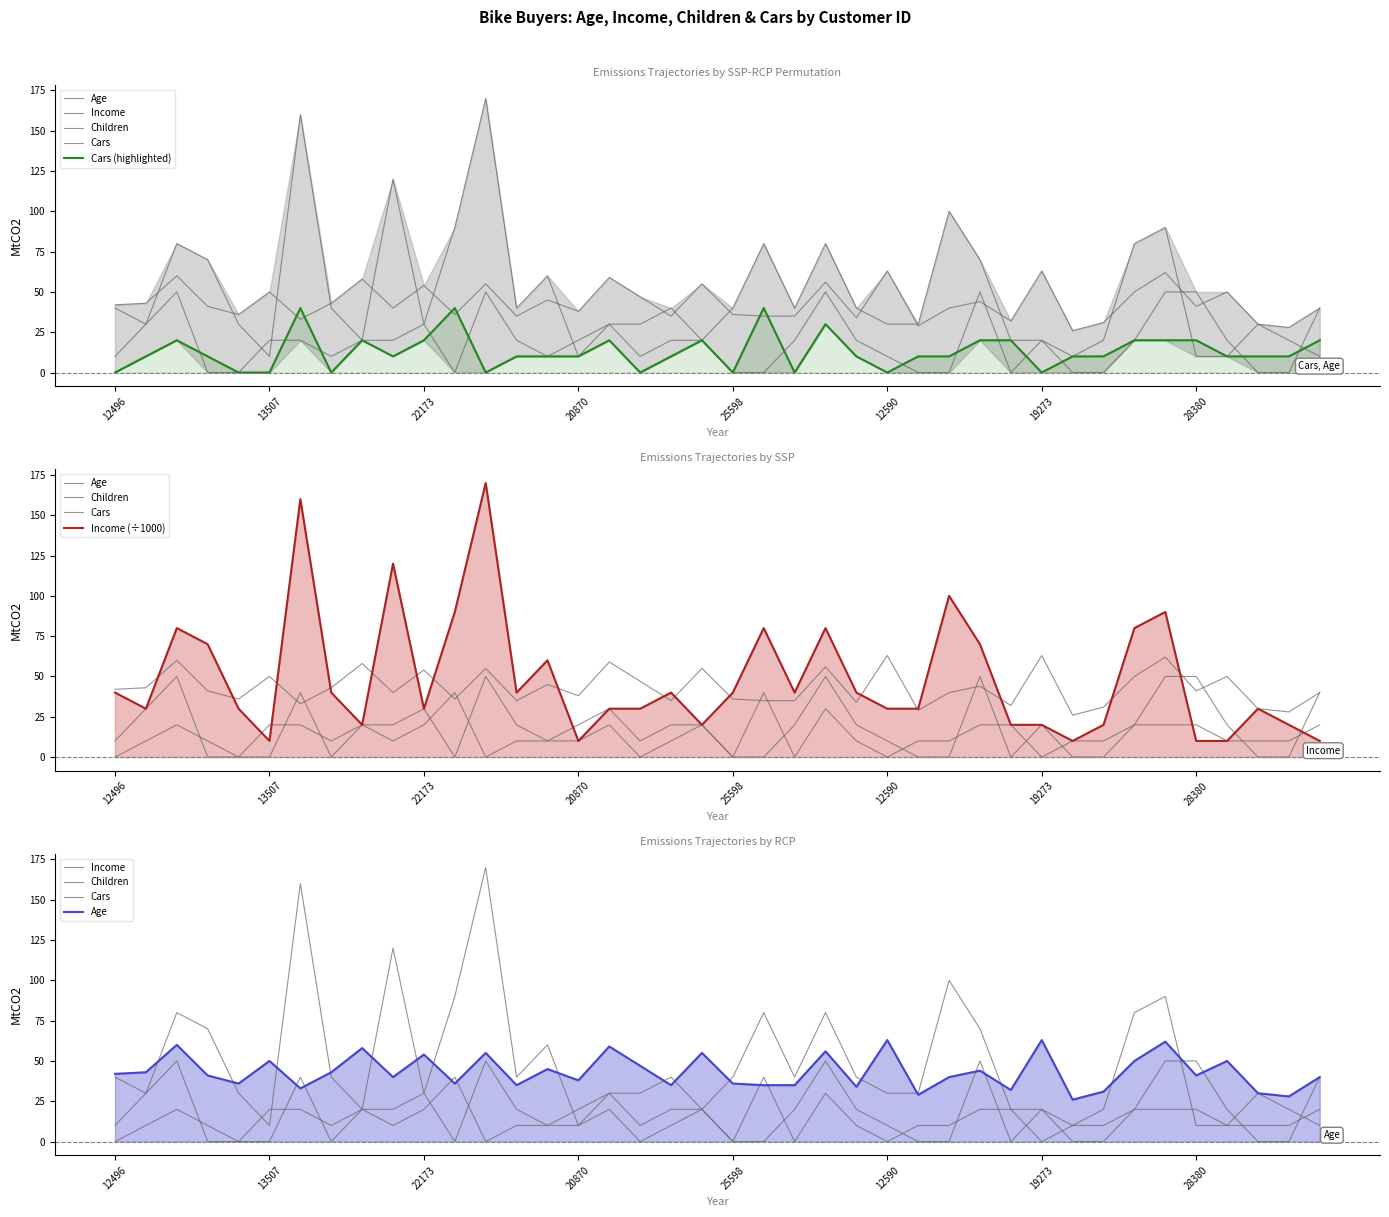

Between 33 and 37, which series saw the biggest shift?

Income